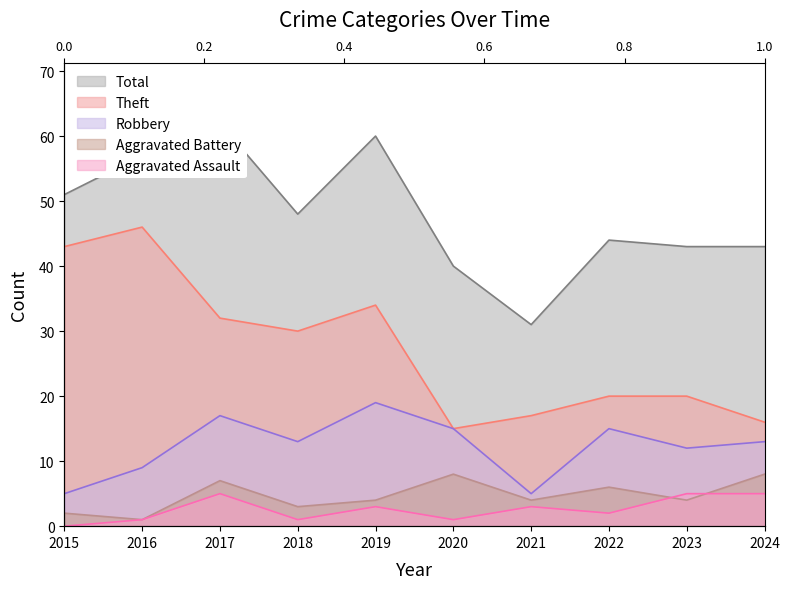

Reading right to left, list all the values displayed in this chart.

Theft: 2024=16	2023=20	2022=20	2021=17	2020=15	2019=34	2018=30	2017=32	2016=46	2015=43
Robbery: 2024=13	2023=12	2022=15	2021=5	2020=15	2019=19	2018=13	2017=17	2016=9	2015=5
Aggravated Battery: 2024=8	2023=4	2022=6	2021=4	2020=8	2019=4	2018=3	2017=7	2016=1	2015=2
Aggravated Assault: 2024=5	2023=5	2022=2	2021=3	2020=1	2019=3	2018=1	2017=5	2016=1	2015=0
Total: 2024=43	2023=43	2022=44	2021=31	2020=40	2019=60	2018=48	2017=62	2016=57	2015=51